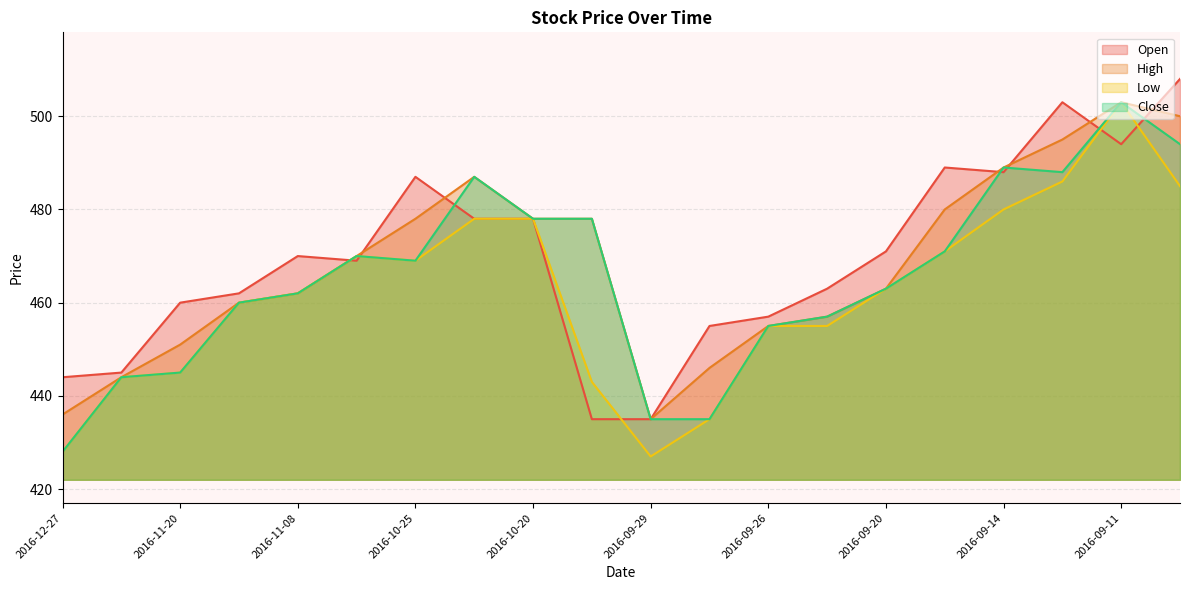

True or false: High has a value of 178 at 2016-10-23.

False